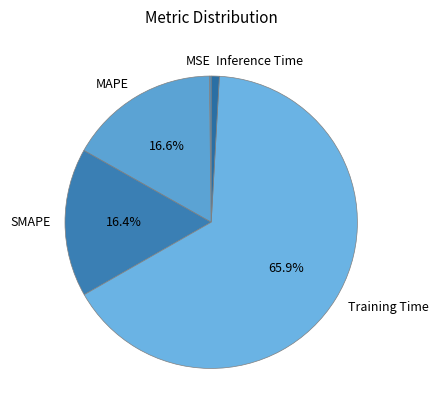

Between MAPE and Inference Time, which is larger?

MAPE